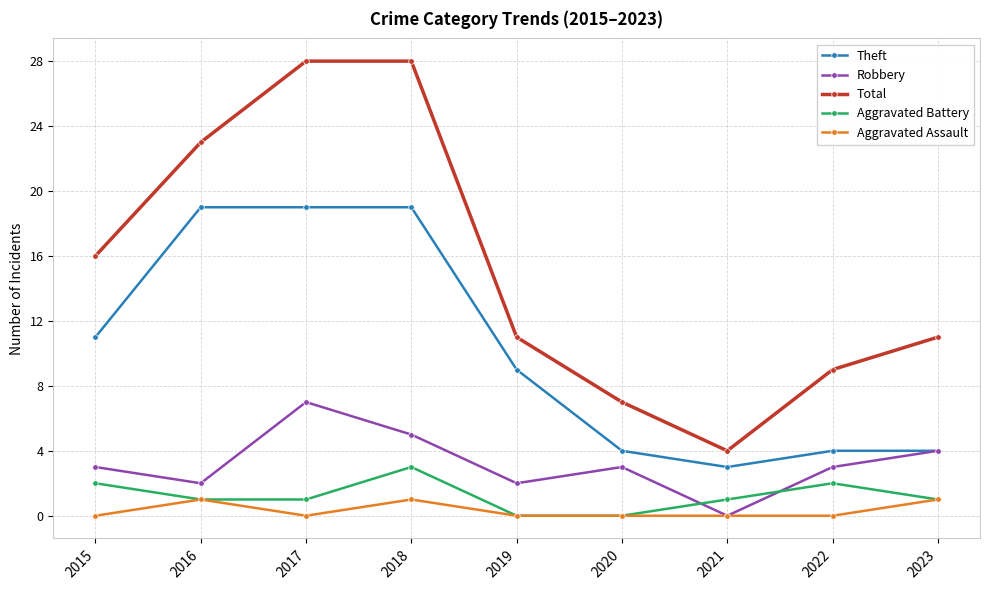

What is the difference between the Robbery values at 2017 and 2020?

4